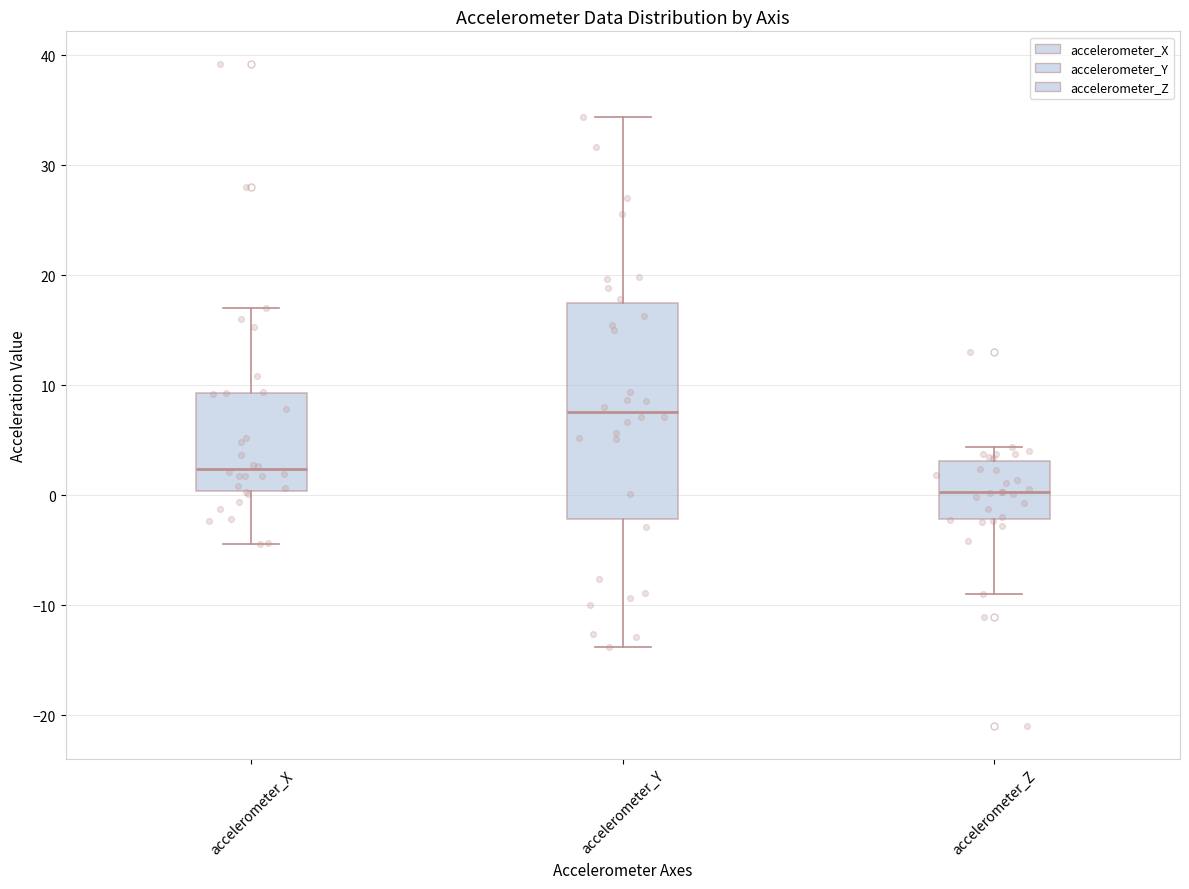

Reading left to right, transcribe this box plot: for each box, give where its median line is, the range the box spans, and where its two whiskers end, as read against the y-axis. The values are not printed on the chart, so give them approximately, as read against the axis.

accelerometer_X: median 2, box 0 to 9, whiskers -4 to 17
accelerometer_Y: median 8, box -2 to 17, whiskers -14 to 34
accelerometer_Z: median 0, box -2 to 3, whiskers -9 to 4